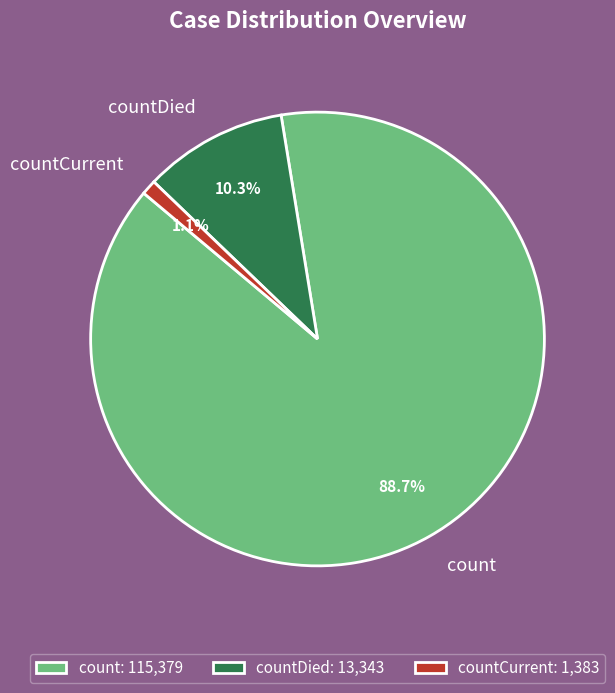

Combined, what portion of the pie is countCurrent and count?

89.7%